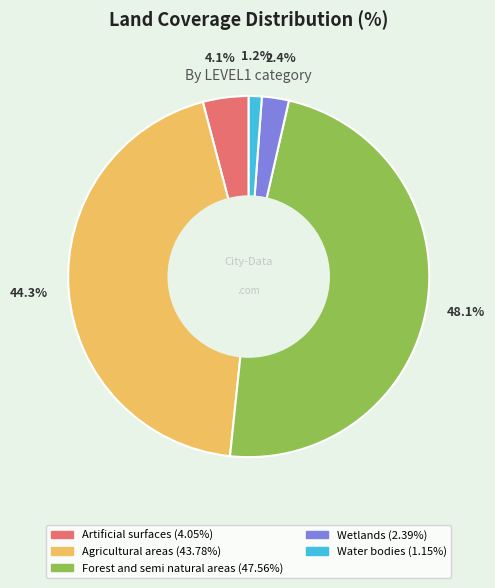

To the nearest percent, what is the difference between the largest and smallest slice percentages?

47%